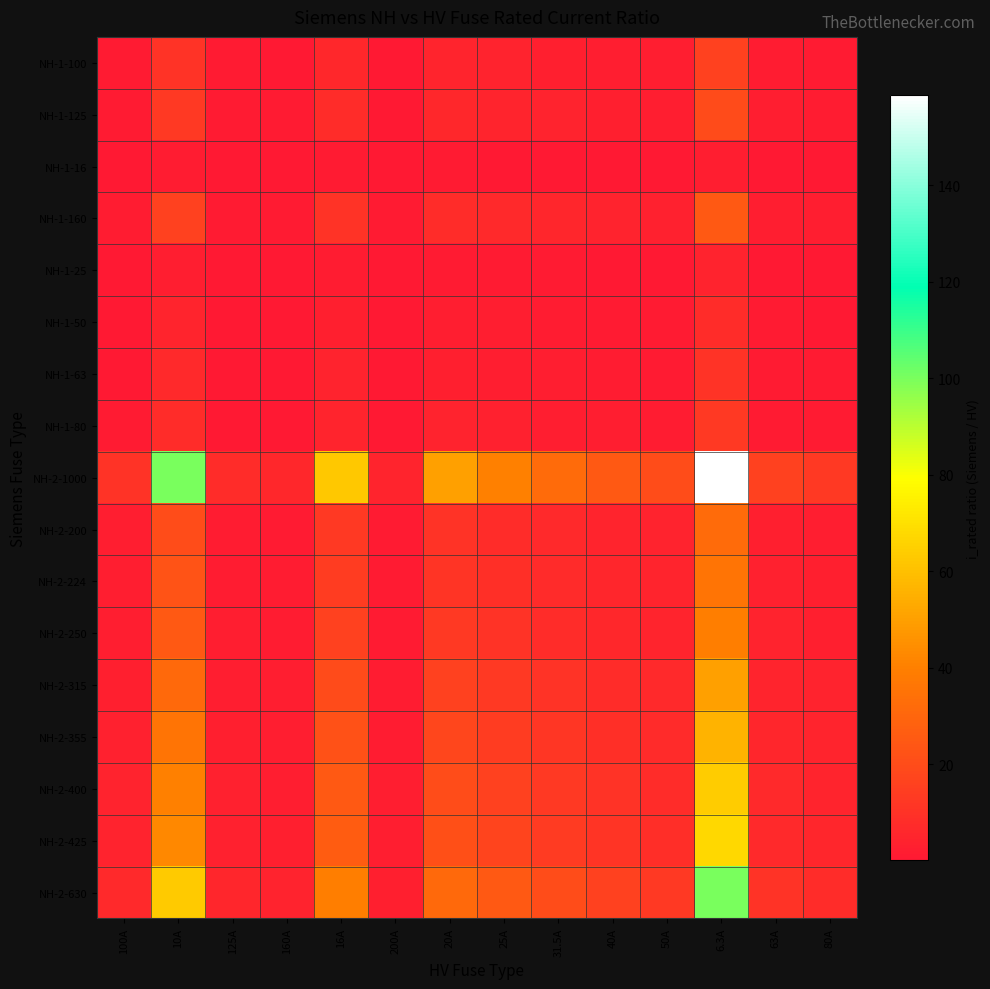

How many data points does each series have?

14